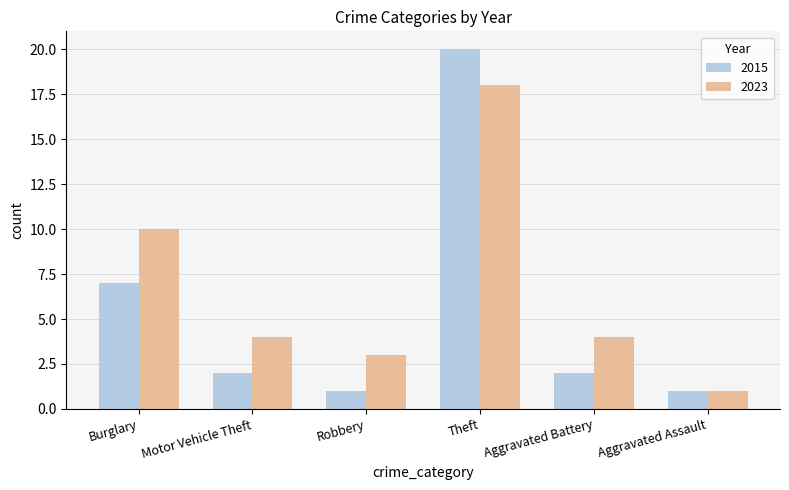

Rank the series at Aggravated Battery from highest to lowest value.

2023, 2015